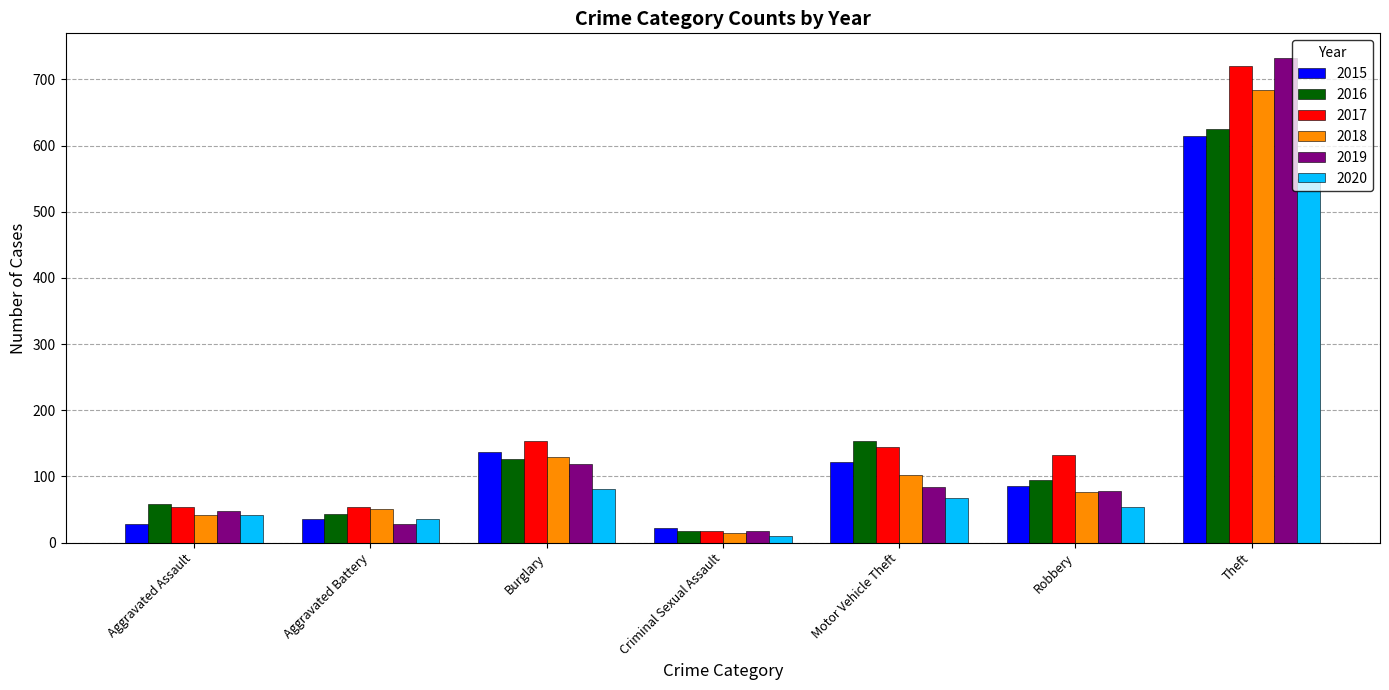

What is the total value across all series at Aggravated Assault?

270